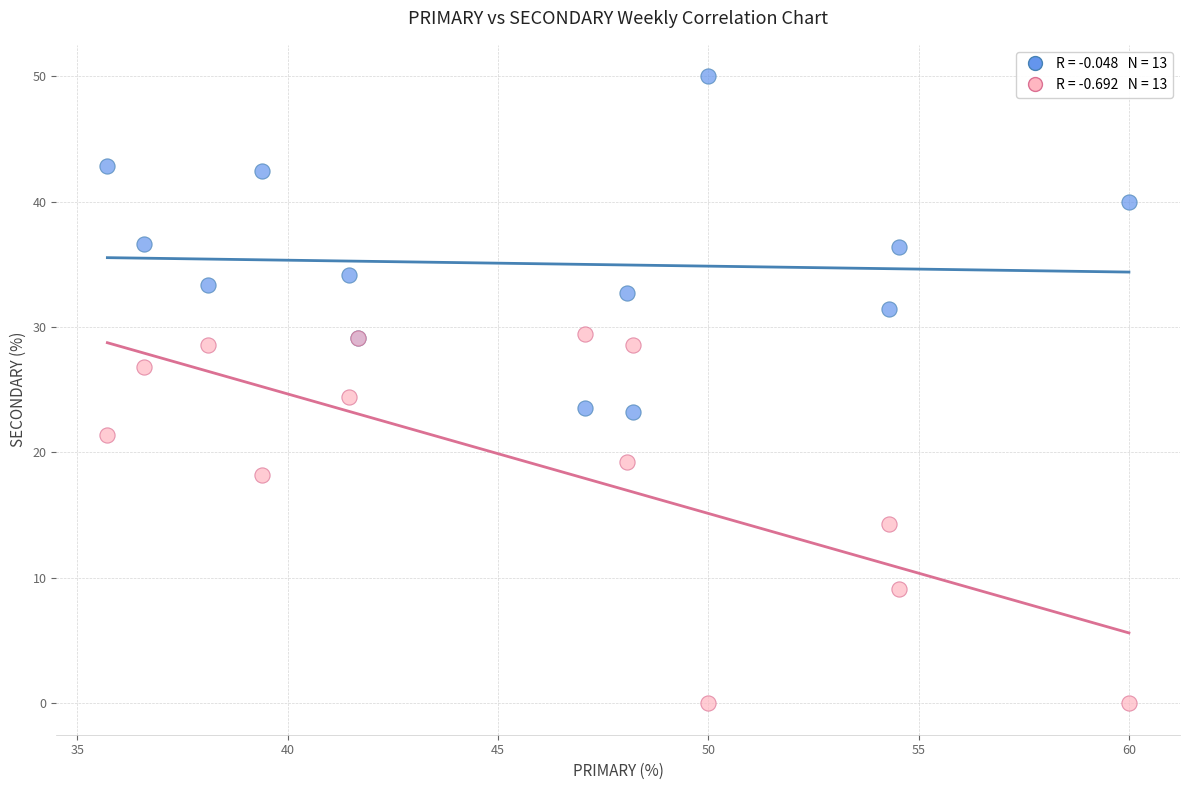

Across all series, what Y value is closest to 25?

24.4